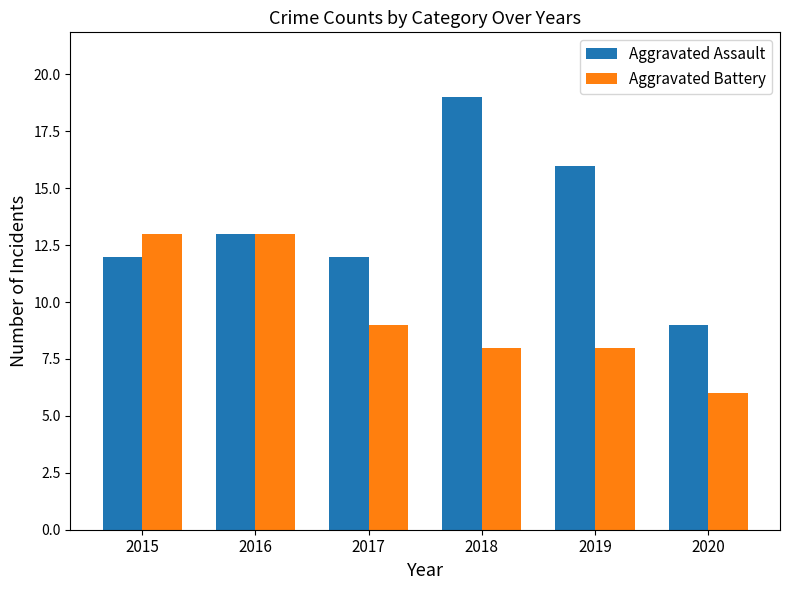

The Aggravated Battery series shows 9 at 2017. True or false?

True